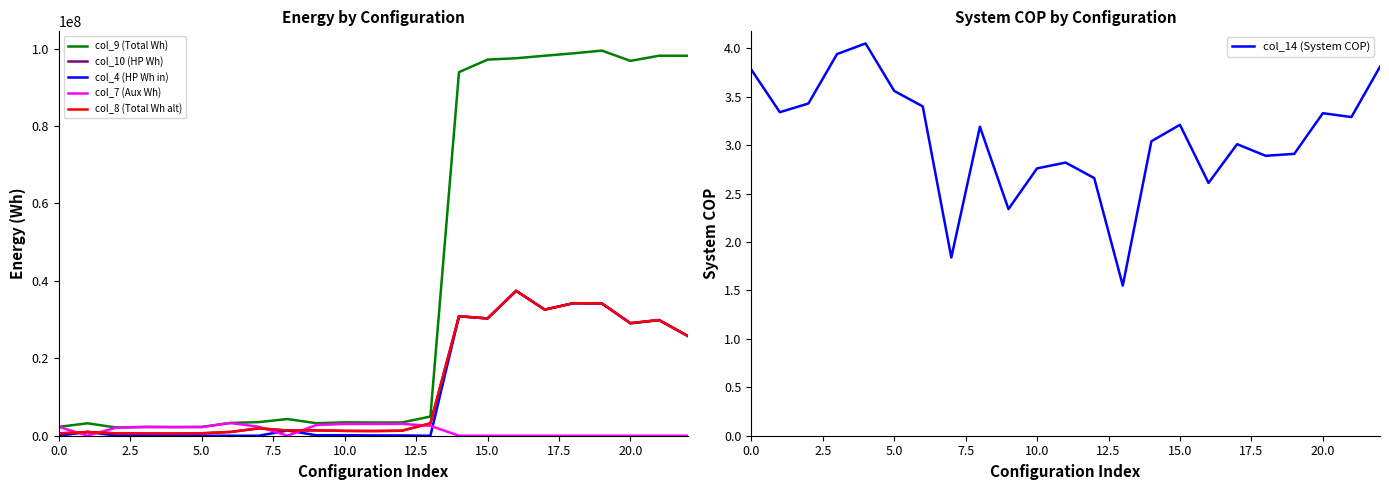

Where does the col_10 (HP Wh) series first go above 1385395?

17.5